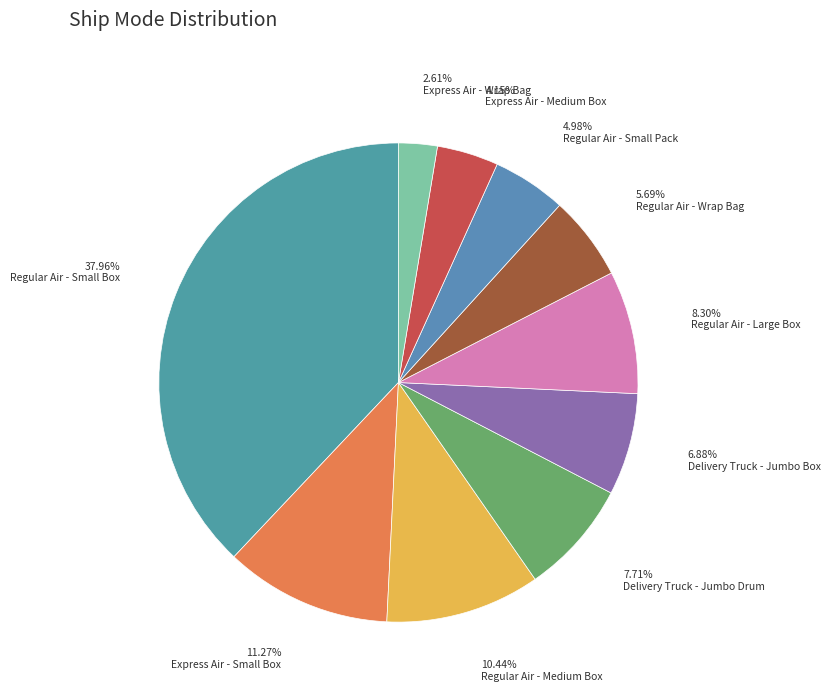

To the nearest percent, what is the difference between the largest and smallest slice percentages?

35%